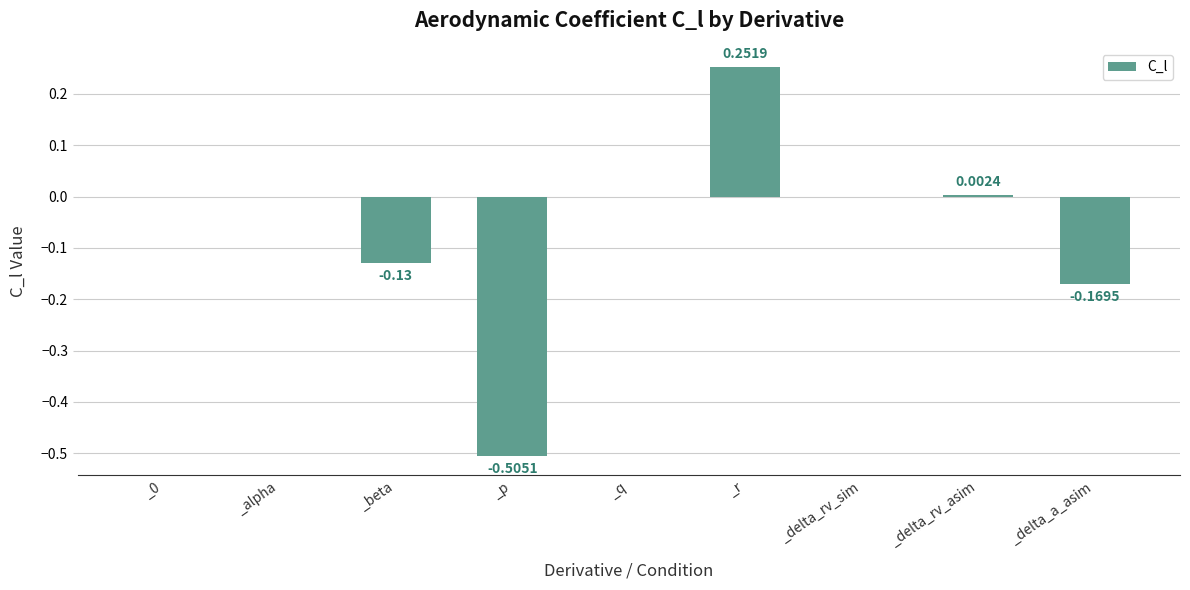

The value at _delta_rv_asim is 0.0. True or false?

True